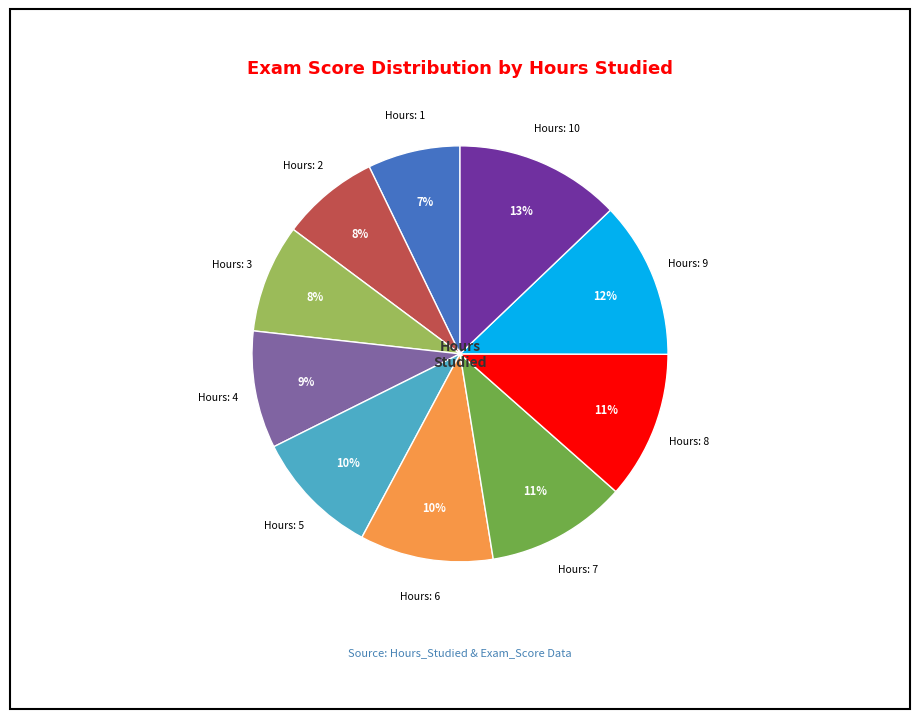

Is there a majority slice in this chart?

No